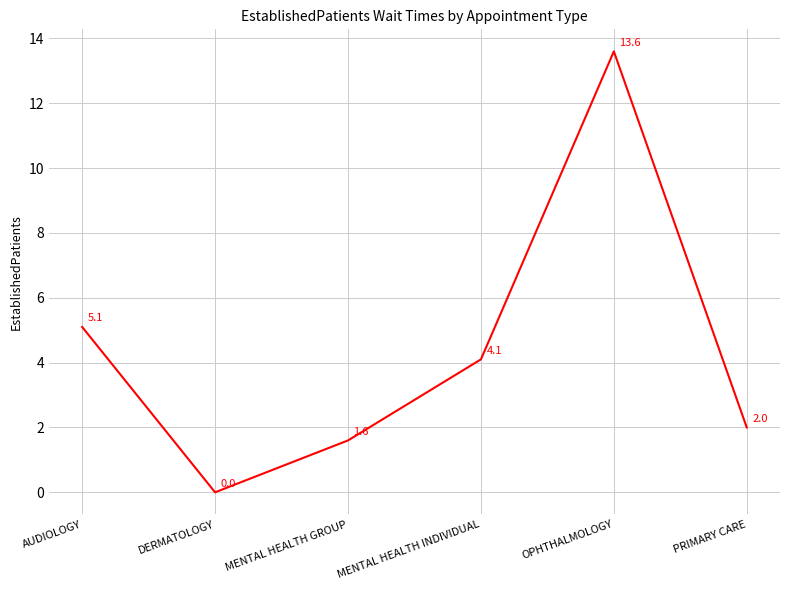

Reading right to left, what are all the values shown in this chart?

2.0	13.6	4.1	1.6	0.0	5.1